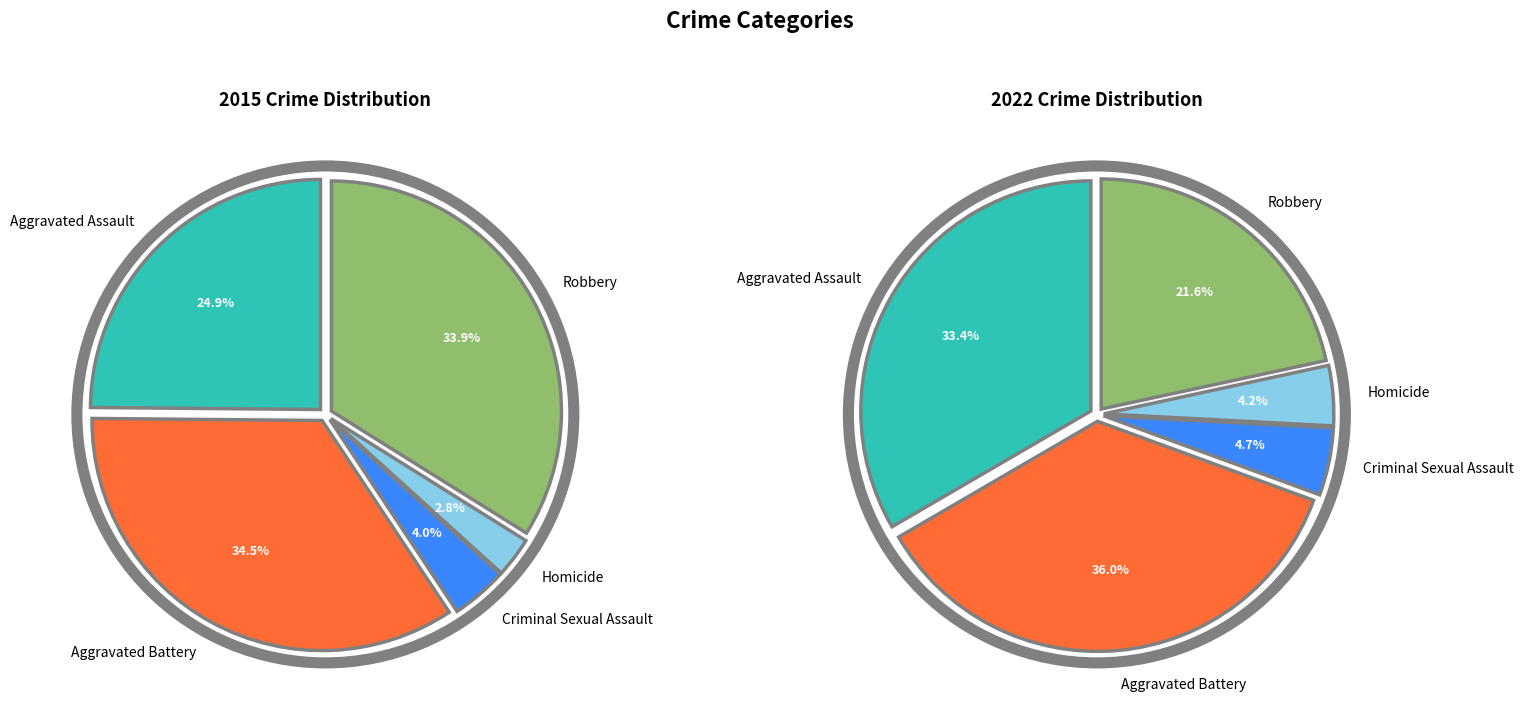

Does any single category account for the majority?

No